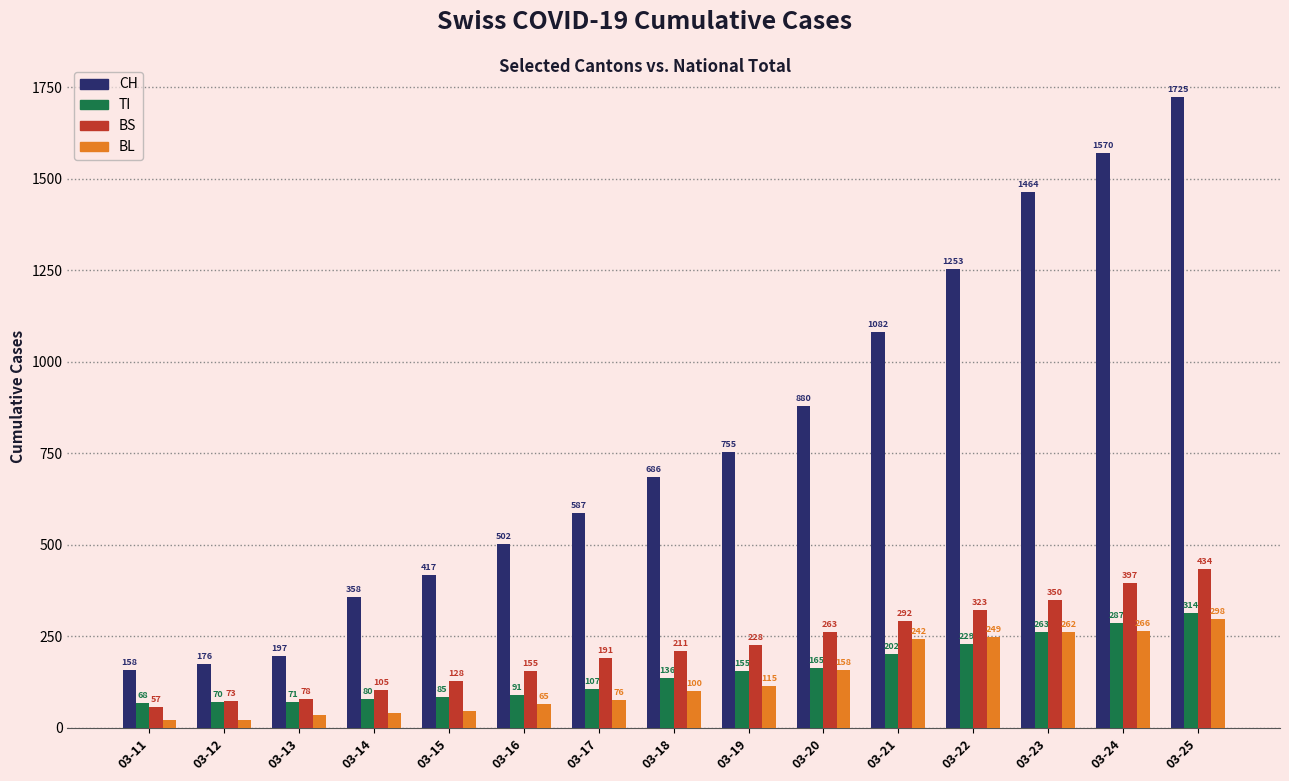

Between 03-13 and 03-22, which series saw the biggest shift?

CH